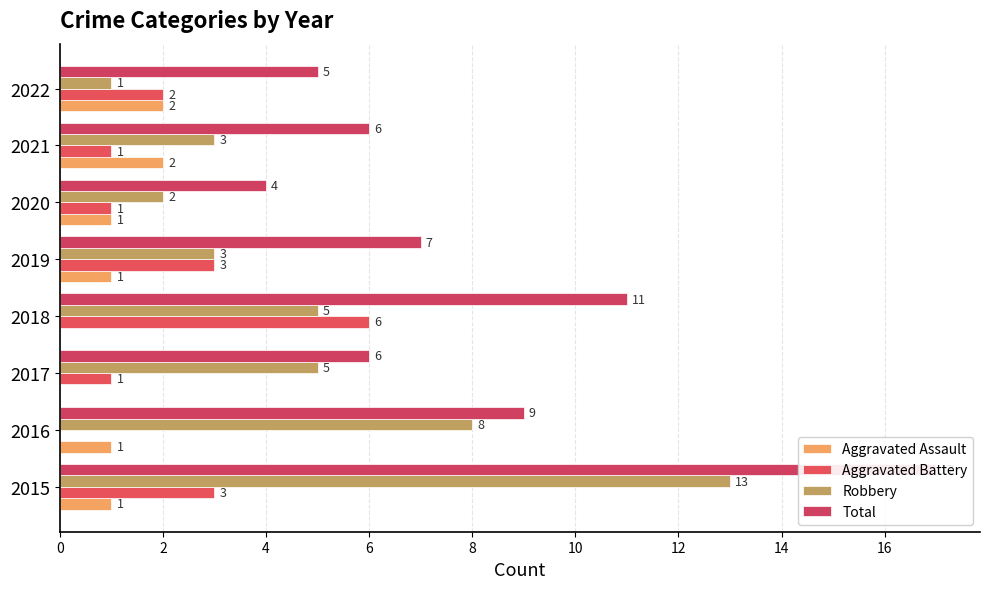

The Aggravated Battery series shows 3 at 2015. True or false?

True